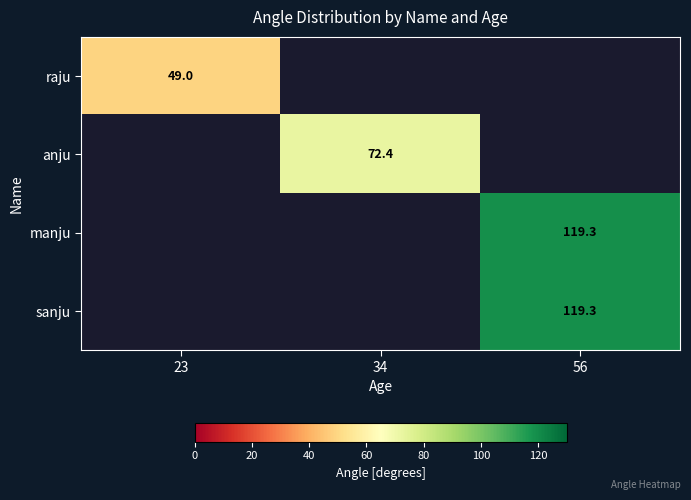

List the series in order of their peak value, lowest first.

raju, anju, manju, sanju